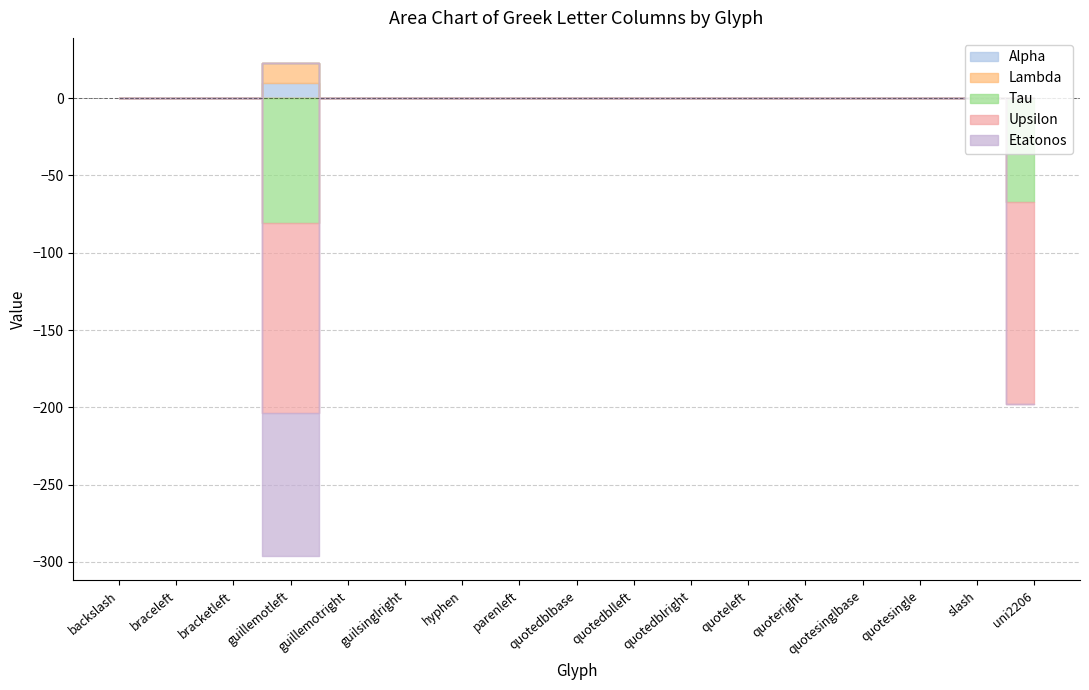

True or false: Alpha and Etatonos intersect in this chart.

False